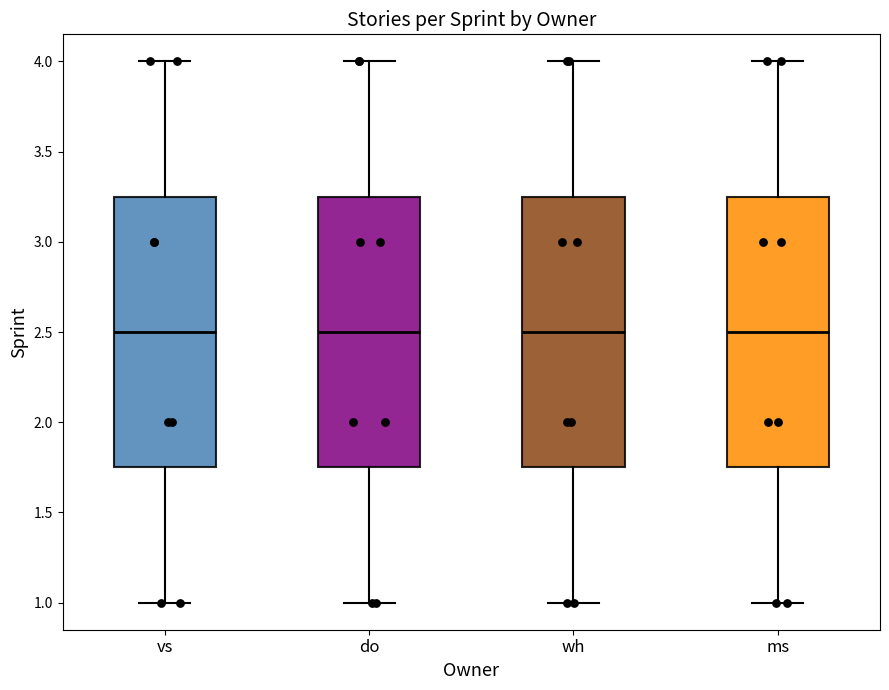

Reading left to right, read every box against the y-axis: the position of its median line, the range the box covers, and the ends of its whiskers. The values are not printed on the chart, so give them approximately, as read against the axis.

vs: median 2.50, box 1.75 to 3.25, whiskers 1.00 to 4.00
do: median 2.50, box 1.75 to 3.25, whiskers 1.00 to 4.00
wh: median 2.50, box 1.75 to 3.25, whiskers 1.00 to 4.00
ms: median 2.50, box 1.75 to 3.25, whiskers 1.00 to 4.00